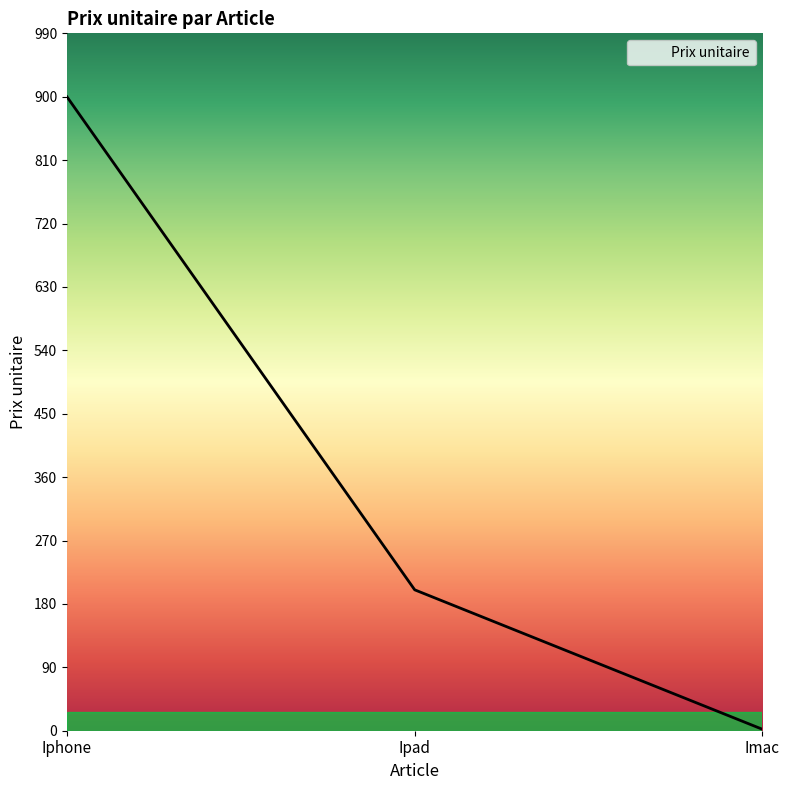

Reading right to left, extract all data points from this chart.

2.0	200.0	900.0